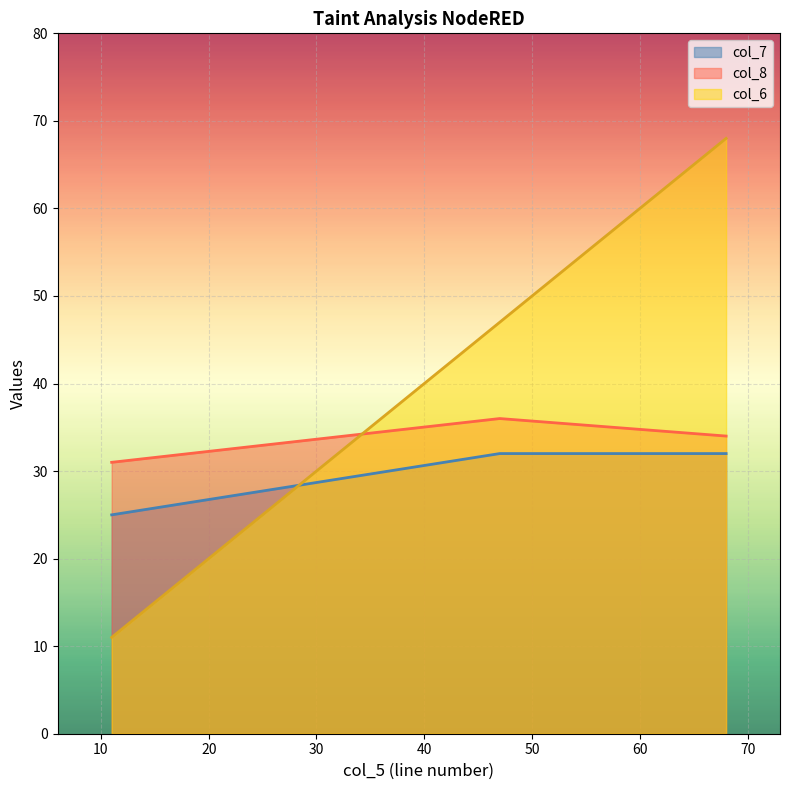

What is the maximum value shown in the chart?

68